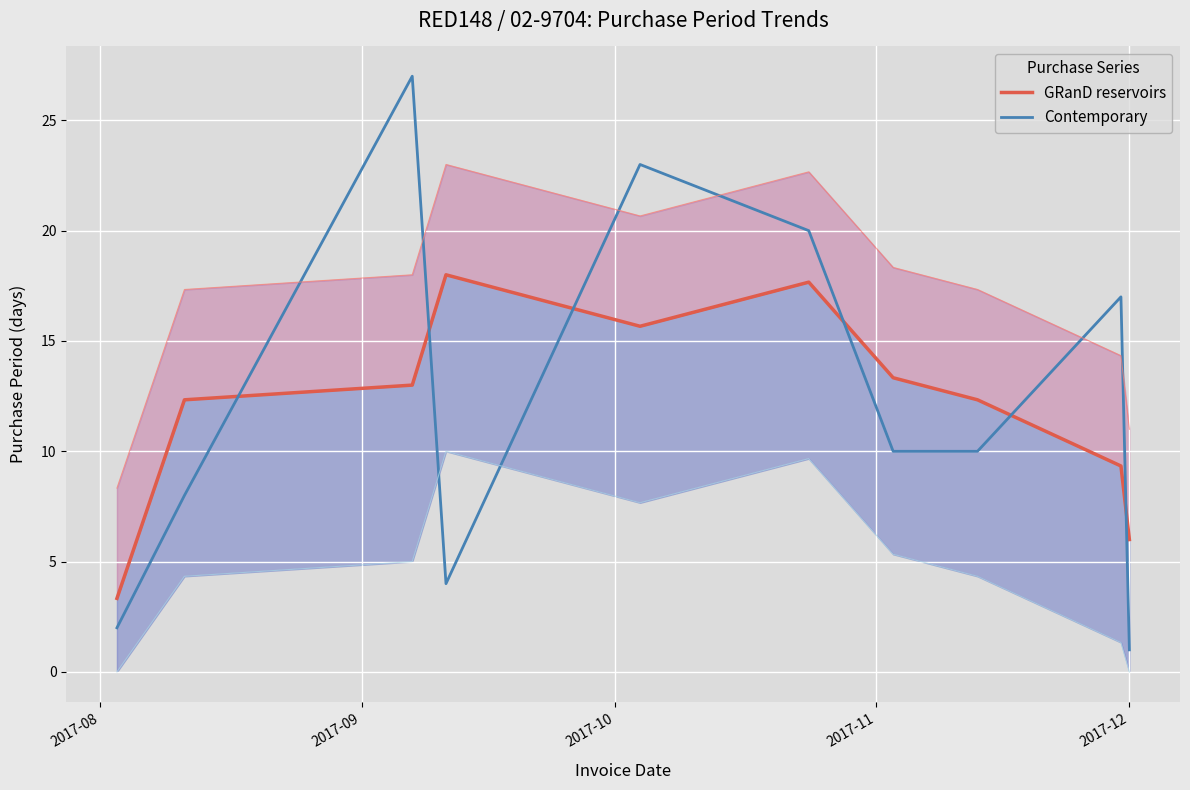

Count the number of data series in this chart.

2